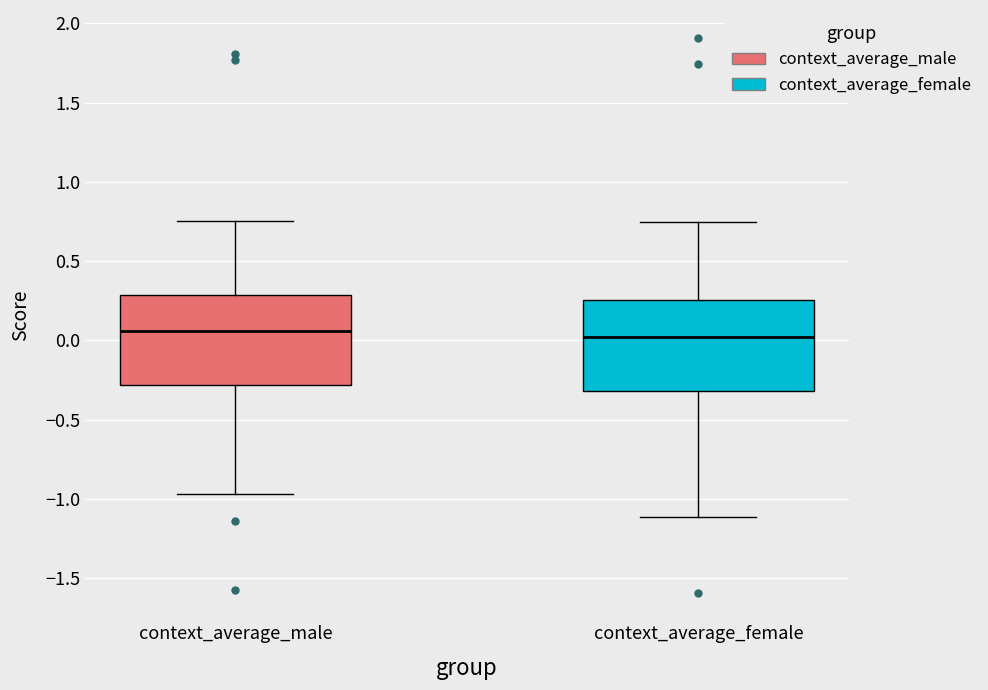

Where is the lower edge of the box for context_average_male on the y-axis? The values are not printed on the chart, so give them approximately, as read against the axis.

-0.30